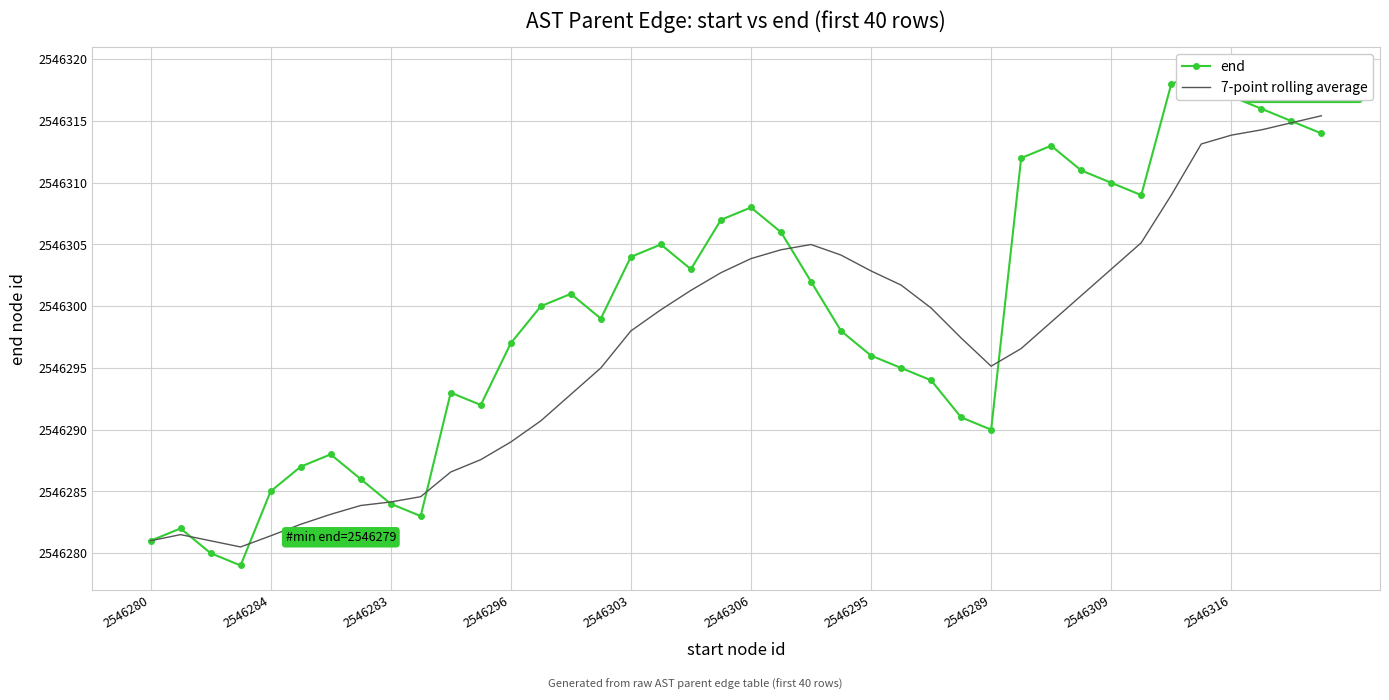

What is the average value of the end series?

2546299.2